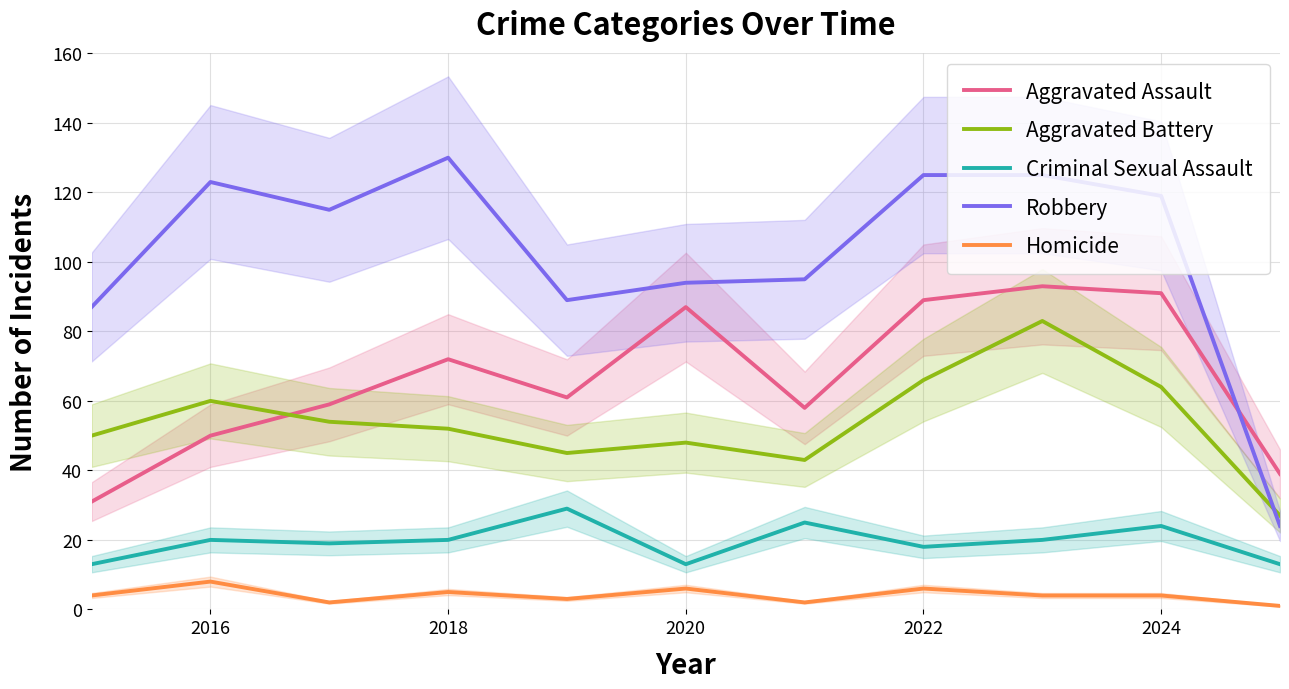

True or false: Homicide and Criminal Sexual Assault intersect in this chart.

False